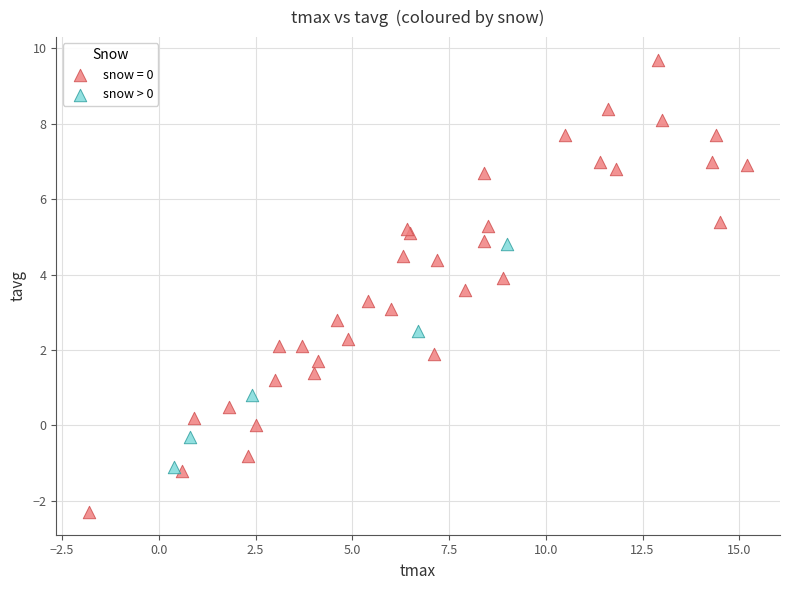

Which series has the widest spread of Y values?

snow = 0